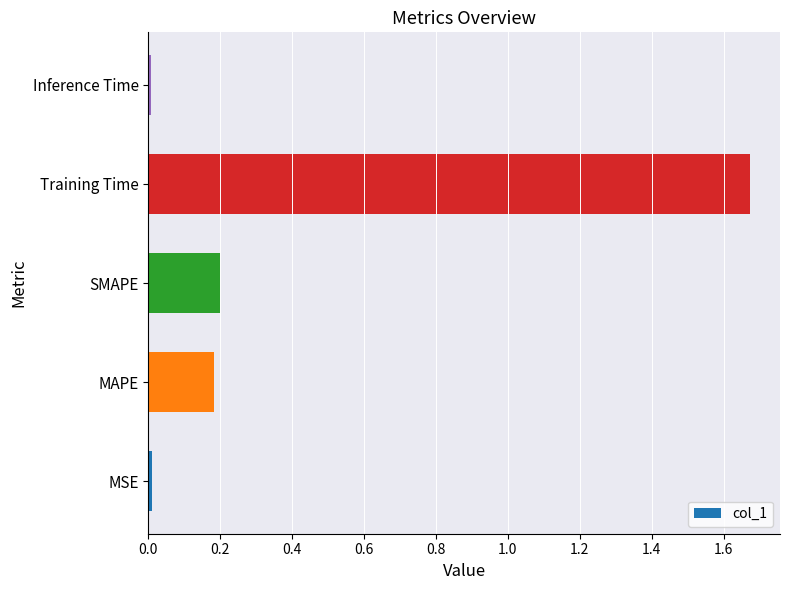

At which category does the chart reach its peak across all series?

Training Time